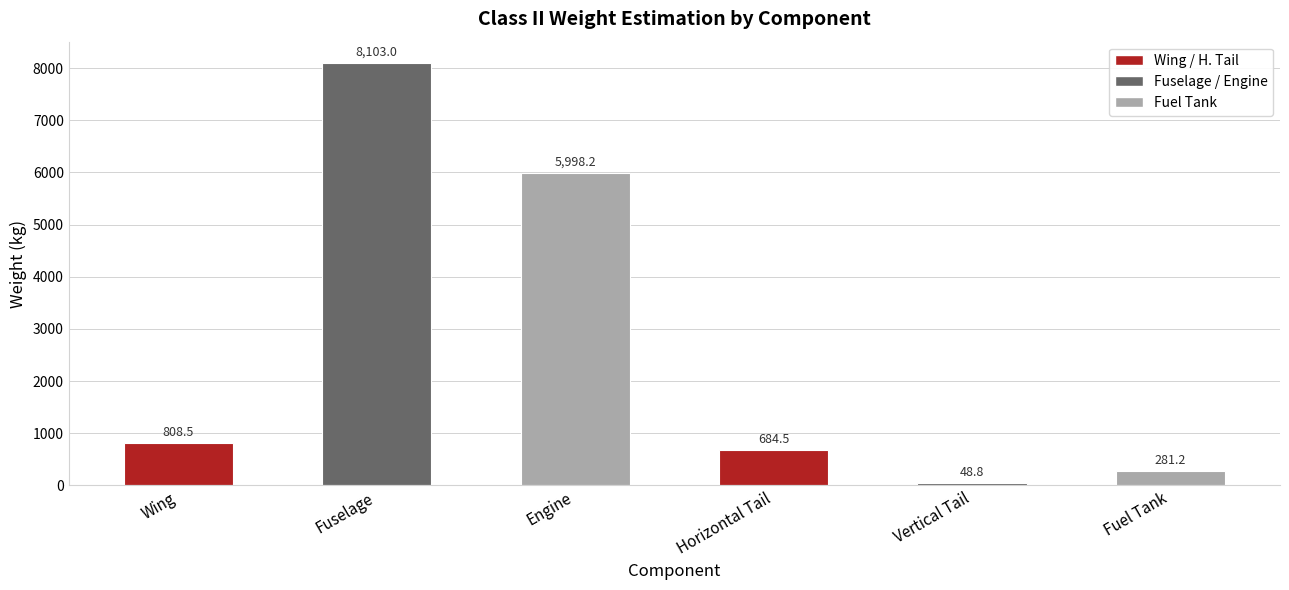

How many categories are shown in the chart?

6